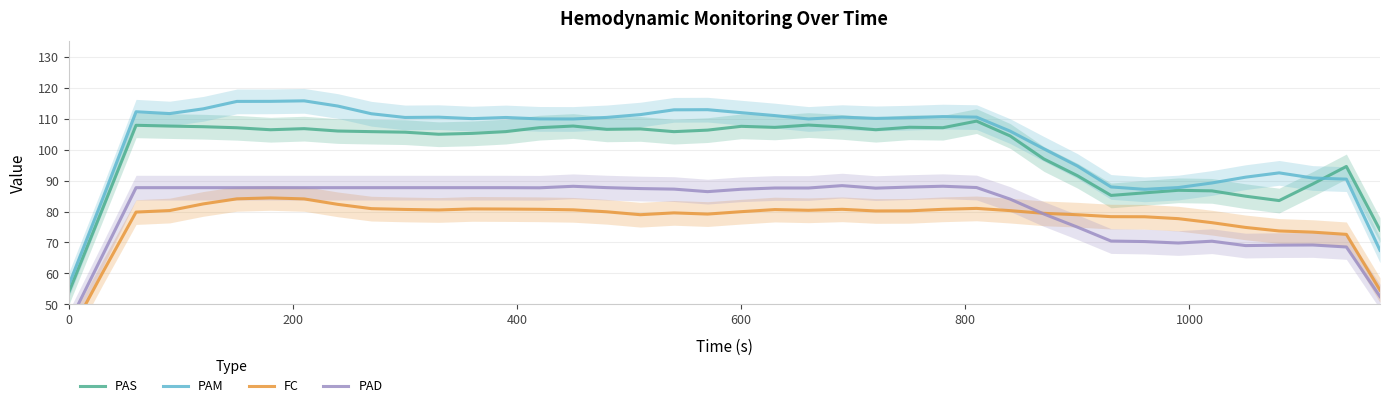

True or false: PAM and PAS cross at least once.

True